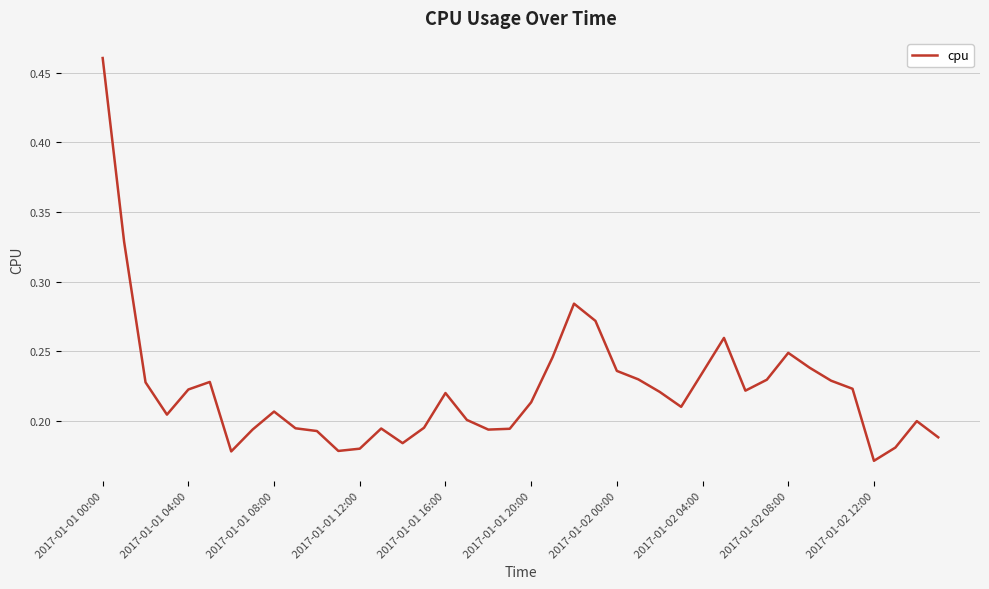

Which label corresponds to the largest value in the chart?

2017-01-01 00:00